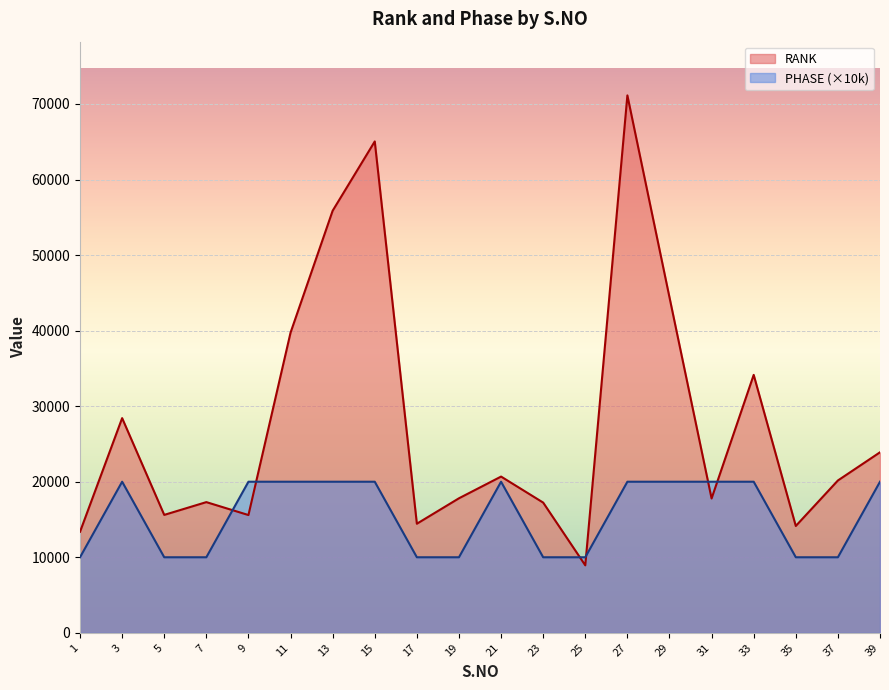

What is the lowest value of the PHASE series?

10000